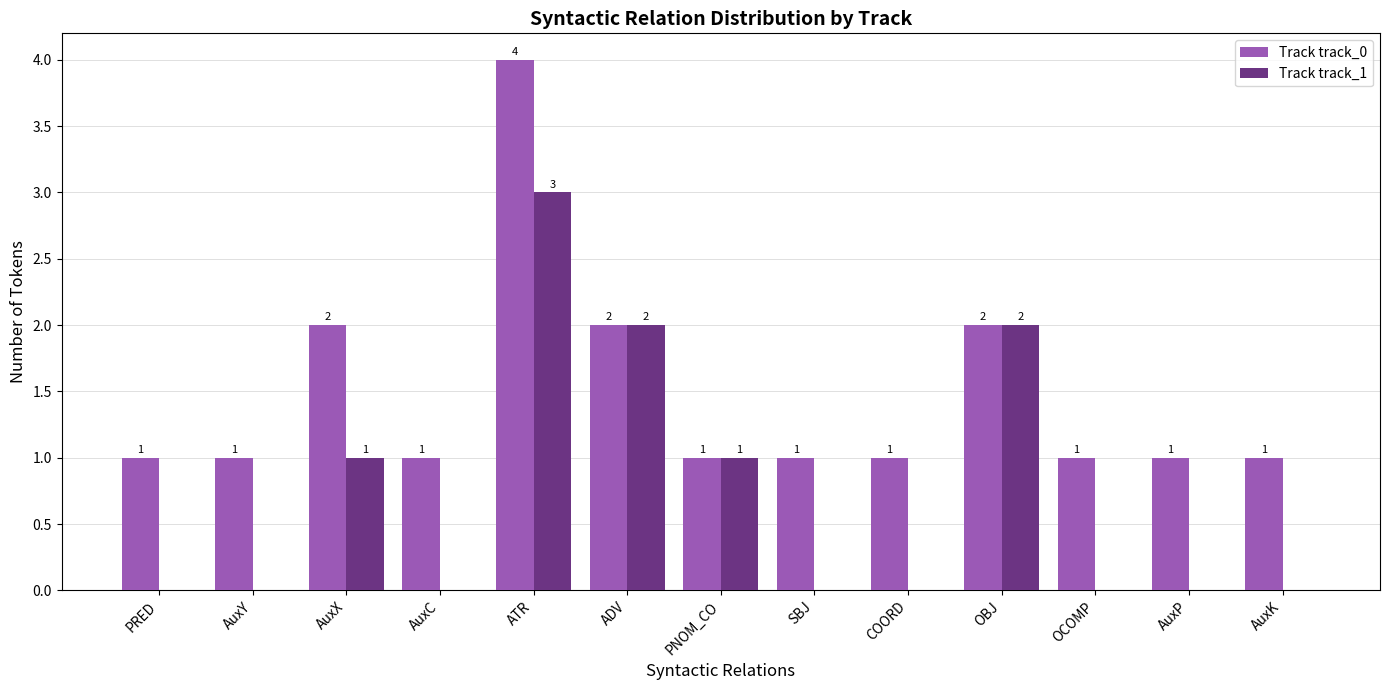

Reading right to left, transcribe all the data shown in this chart.

Track track_0: 1	1	1	2	1	1	1	2	4	1	2	1	1
Track track_1: 0	0	0	2	0	0	1	2	3	0	1	0	0